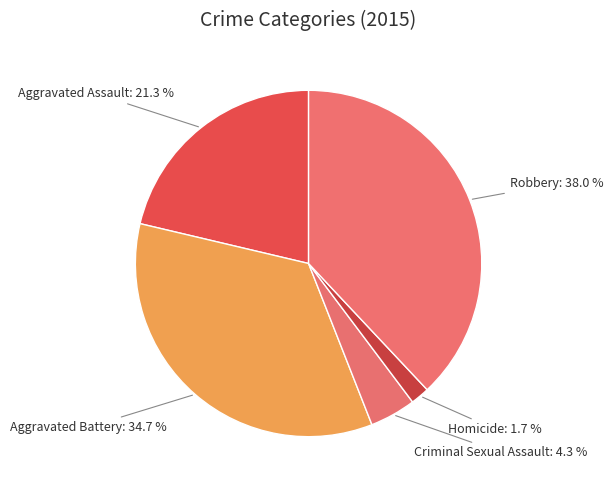

To the nearest percent, what percentage of the pie is Aggravated Battery?

35%